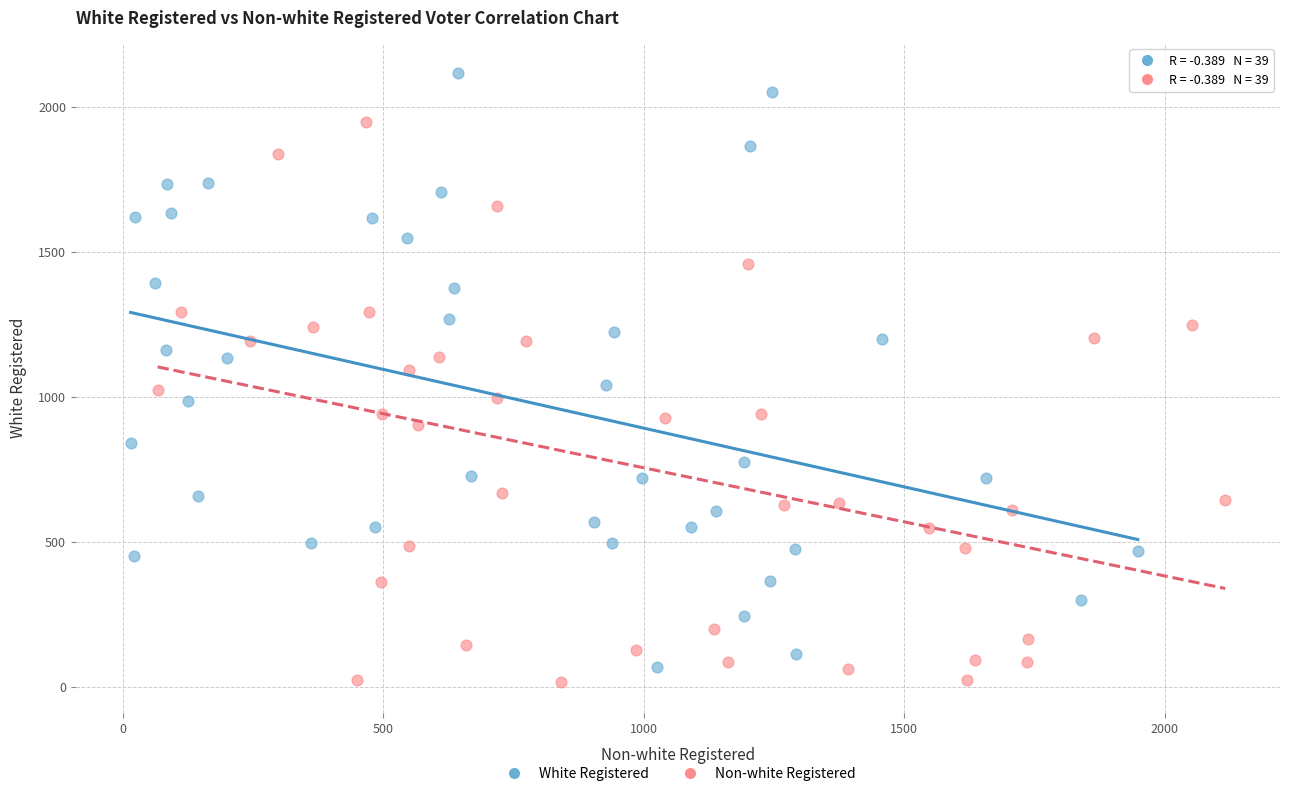

Which series reaches the minimum Y coordinate?

Non-white Registered